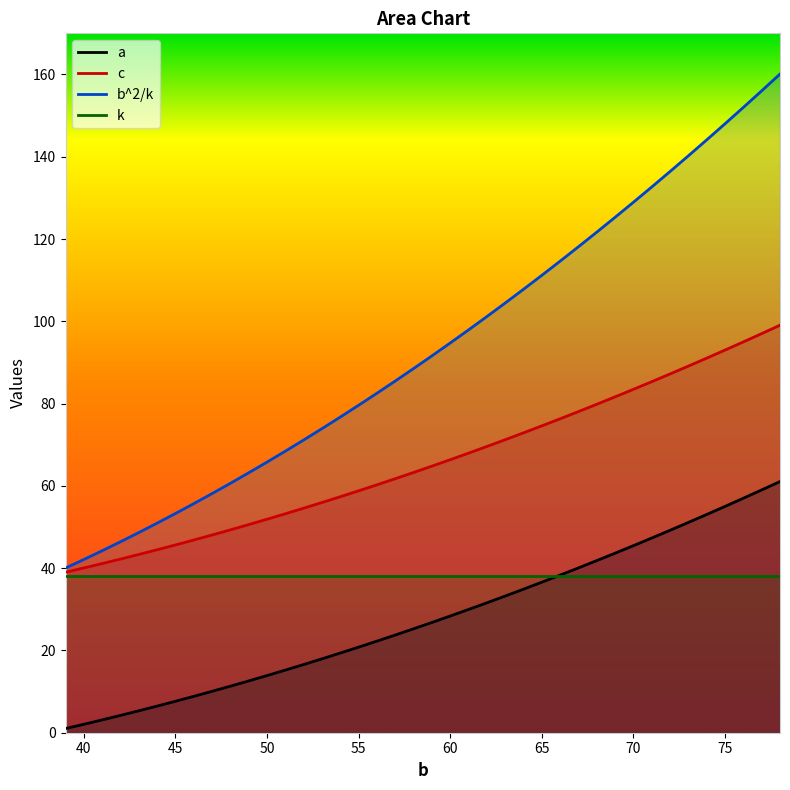

What is the maximum value for c?

99.1